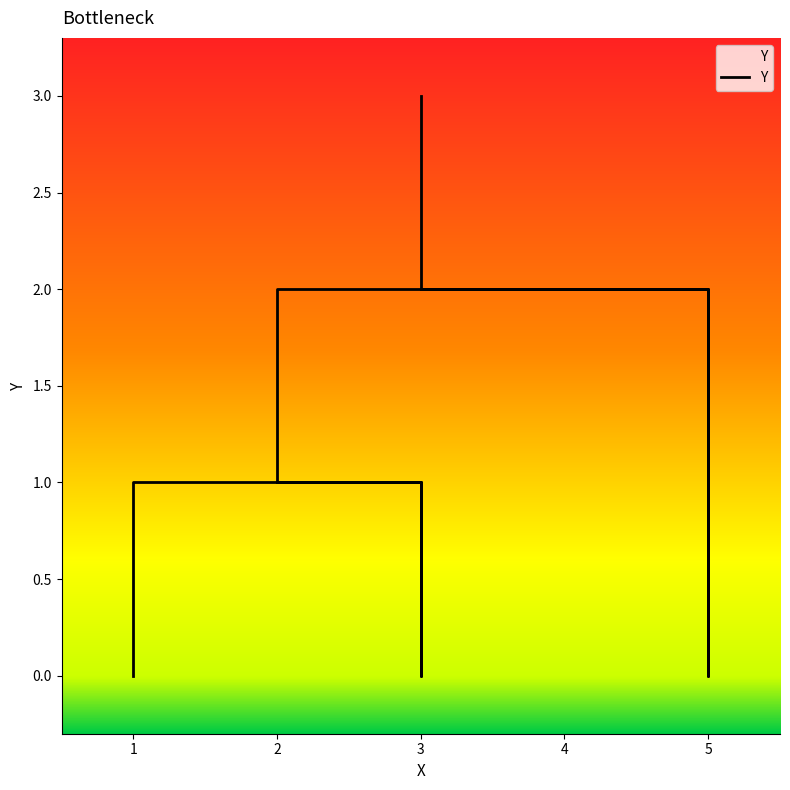

Approximately how many times larger is the value at 3 compared to 5?

0.5